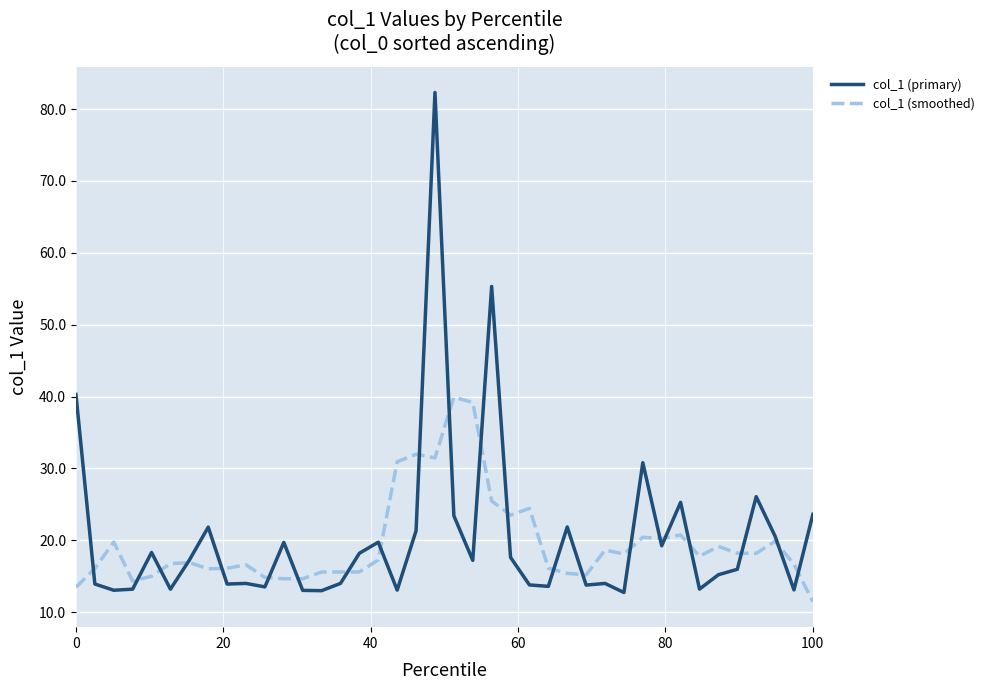

Rank the series by their maximum value, from lowest to highest.

col_1 (smoothed), col_1 (primary)